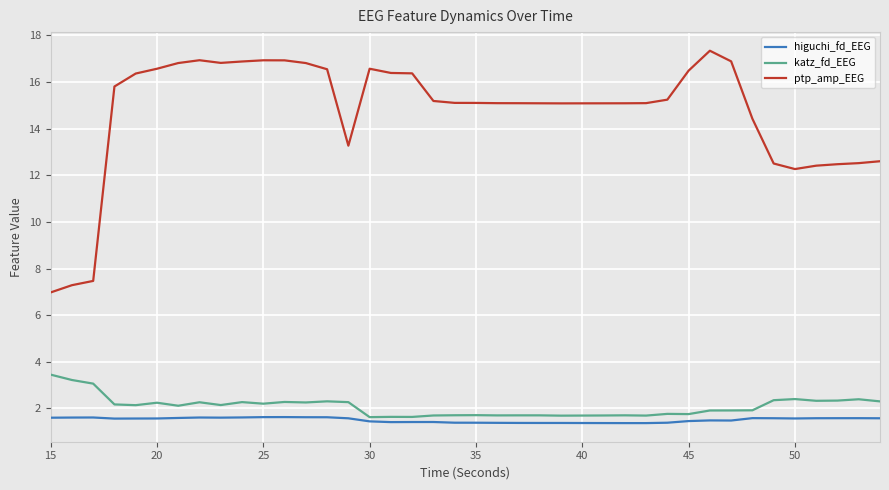

True or false: katz_fd_EEG and ptp_amp_EEG cross at least once.

False